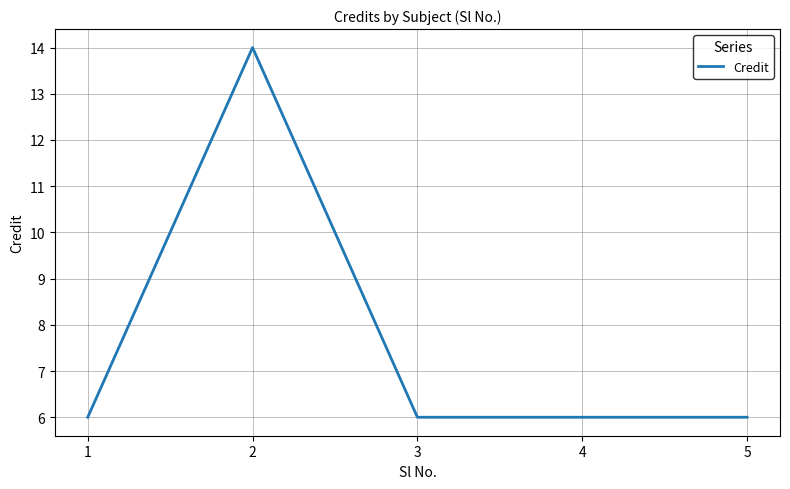

What is the sum of all values?

38